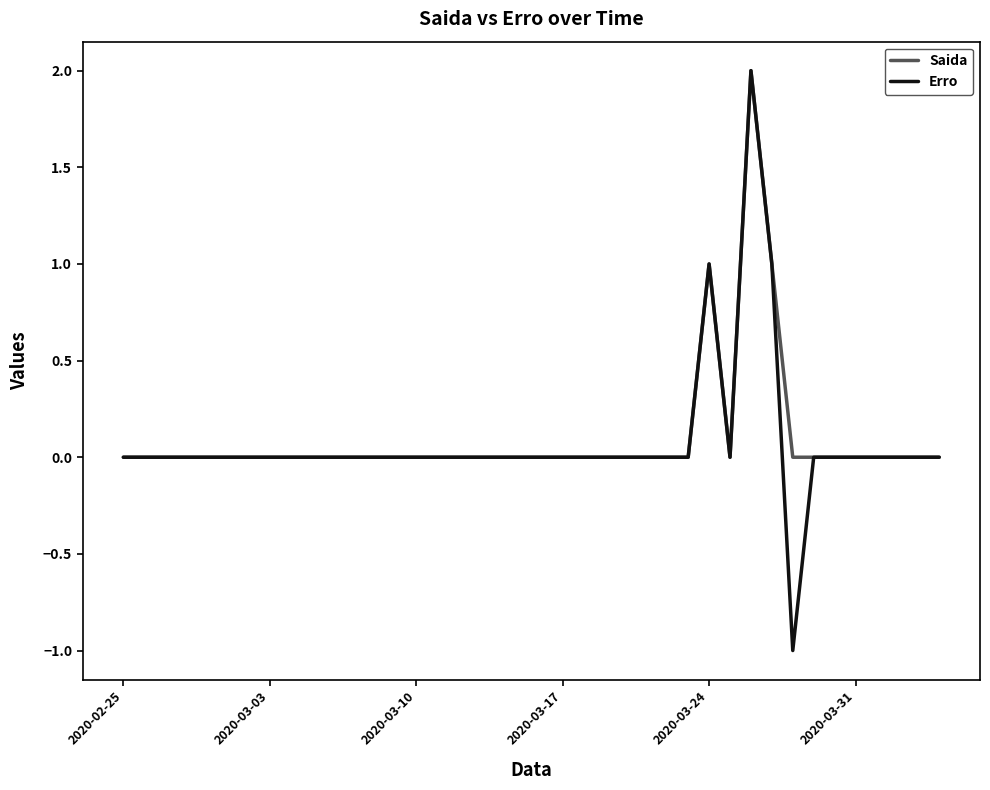

How many Erro values are between 0 and 1?

38